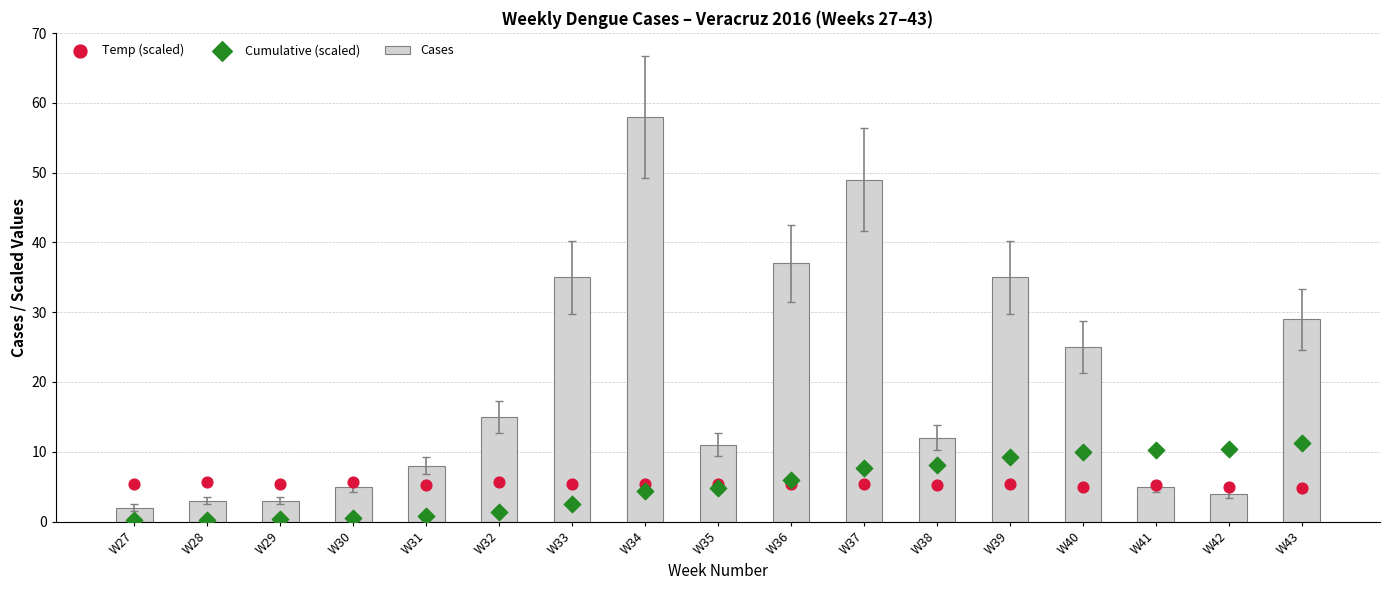

Which series has the largest total across all categories?

Cases